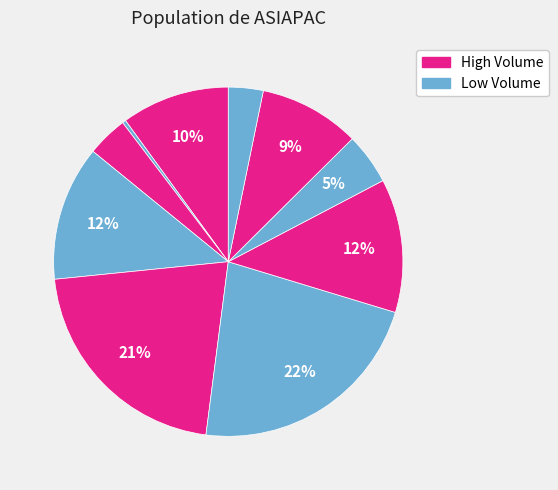

How many slices are in this pie chart?

10